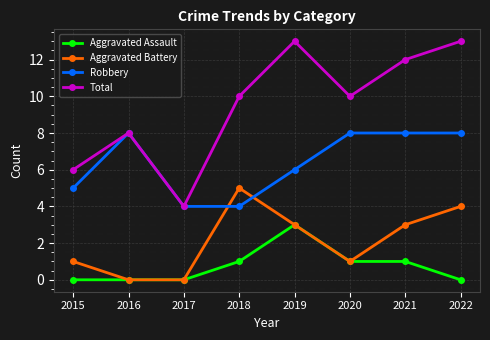

In Aggravated Battery, how many points are higher than both neighbors (excluding endpoints)?

1